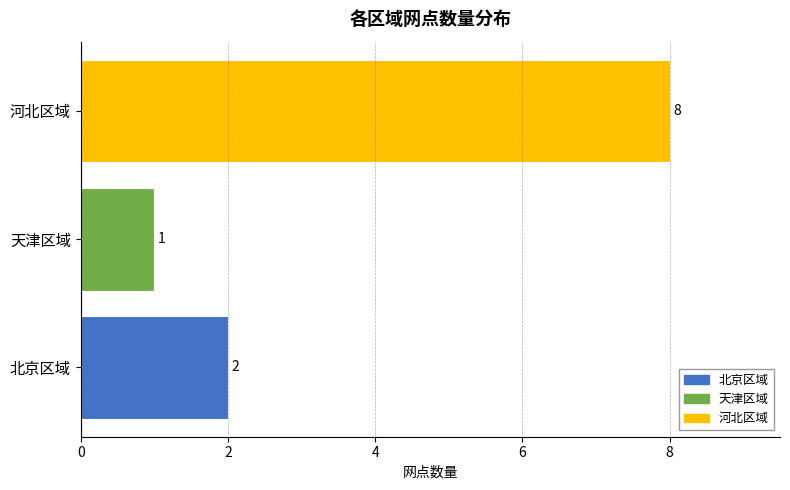

Reading top to bottom, list all the values displayed in this chart.

8	1	2